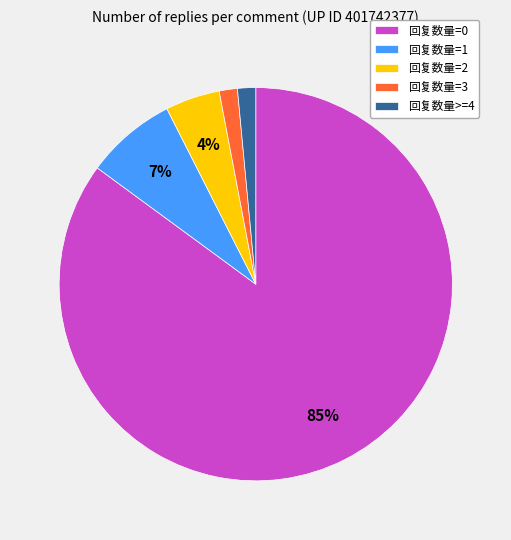

Which slice represents more than half of the pie?

回复数量=0